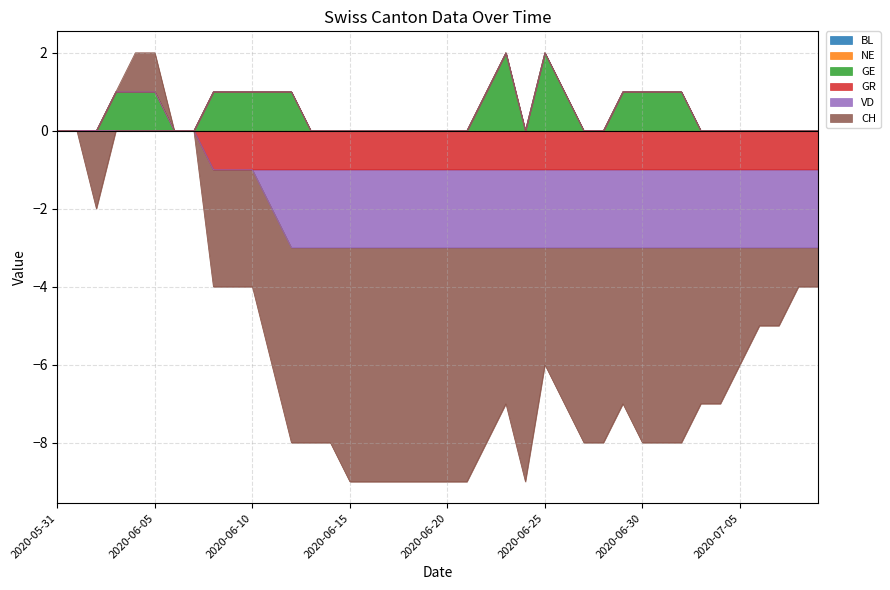

What is the label of the 36th point from the right?

2020-06-04